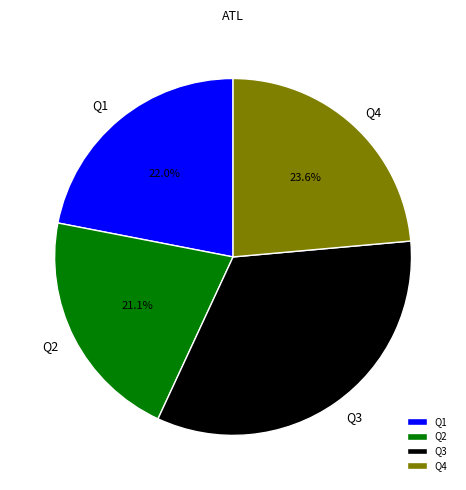

Combined, do Q2 and Q1 account for over 50%?

No